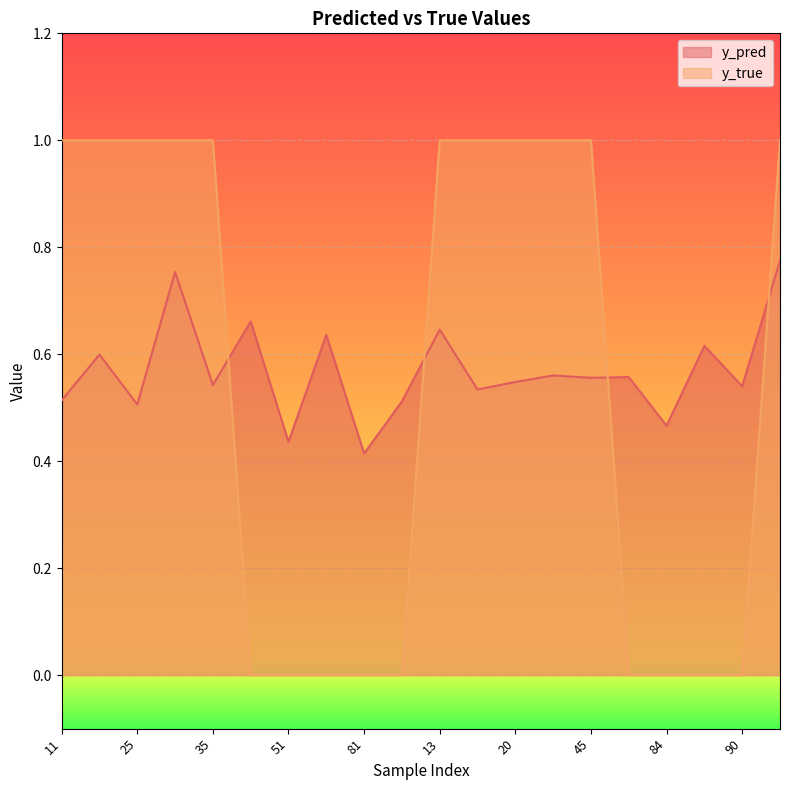

Reading left to right, list all the values displayed in this chart.

y_pred: 11=0.5	14=0.6	25=0.5	33=0.8	35=0.5	50=0.7	51=0.4	58=0.6	81=0.4	88=0.5	13=0.6	15=0.5	20=0.5	29=0.6	45=0.6	76=0.6	84=0.5	85=0.6	90=0.5	0=0.8
y_true: 11=1.0	14=1.0	25=1.0	33=1.0	35=1.0	50=0.0	51=0.0	58=0.0	81=0.0	88=0.0	13=1.0	15=1.0	20=1.0	29=1.0	45=1.0	76=0.0	84=0.0	85=0.0	90=0.0	0=1.0